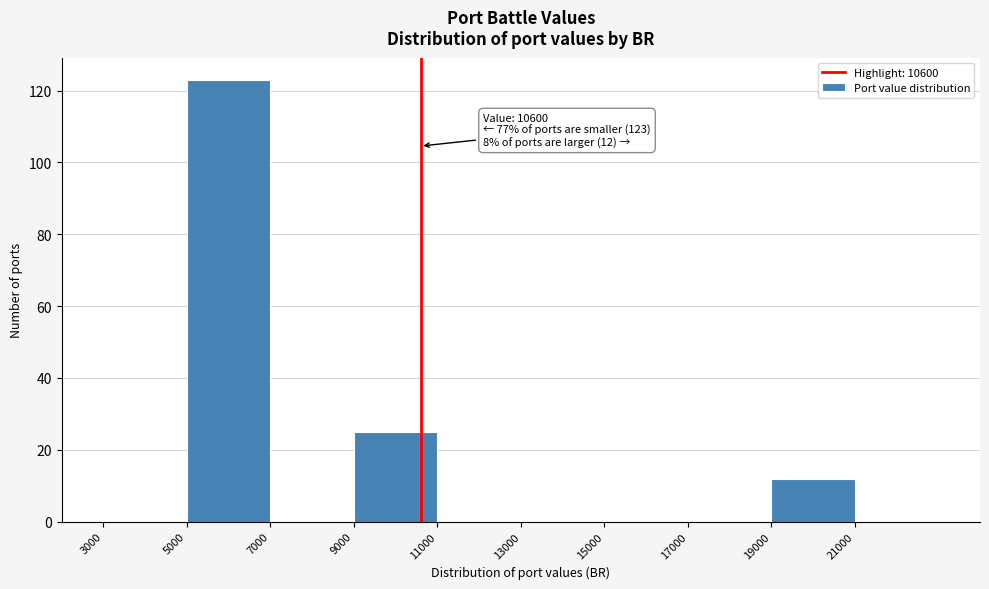

Which range on the x-axis has the tallest bar?

5000 to 7000